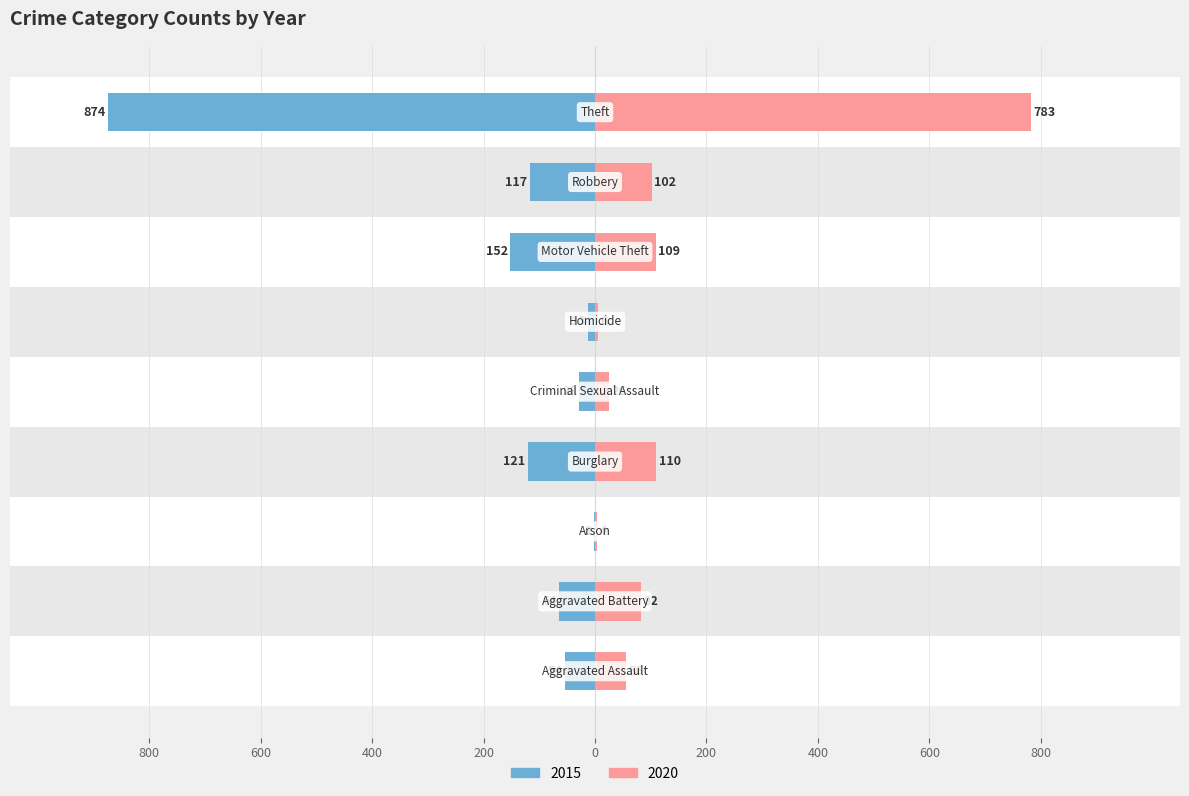

What are all the series names shown in the legend?

2015, 2020